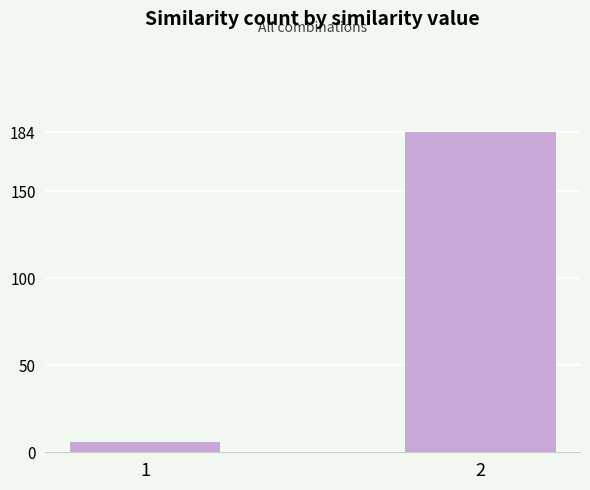

The chart shows a value of 184 at 2. True or false?

True